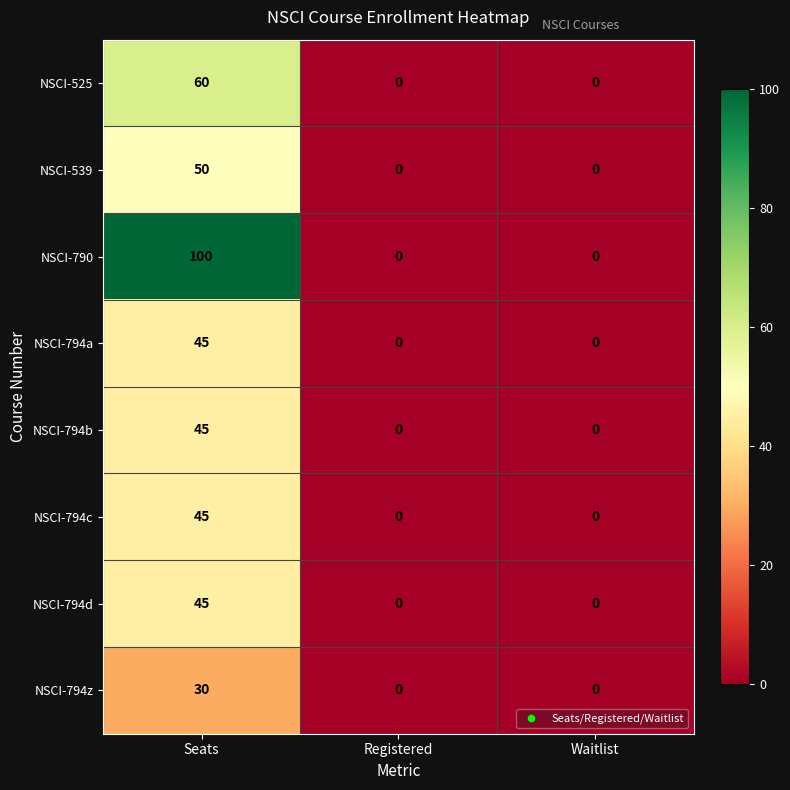

At which category is the sum across all series the highest?

Seats